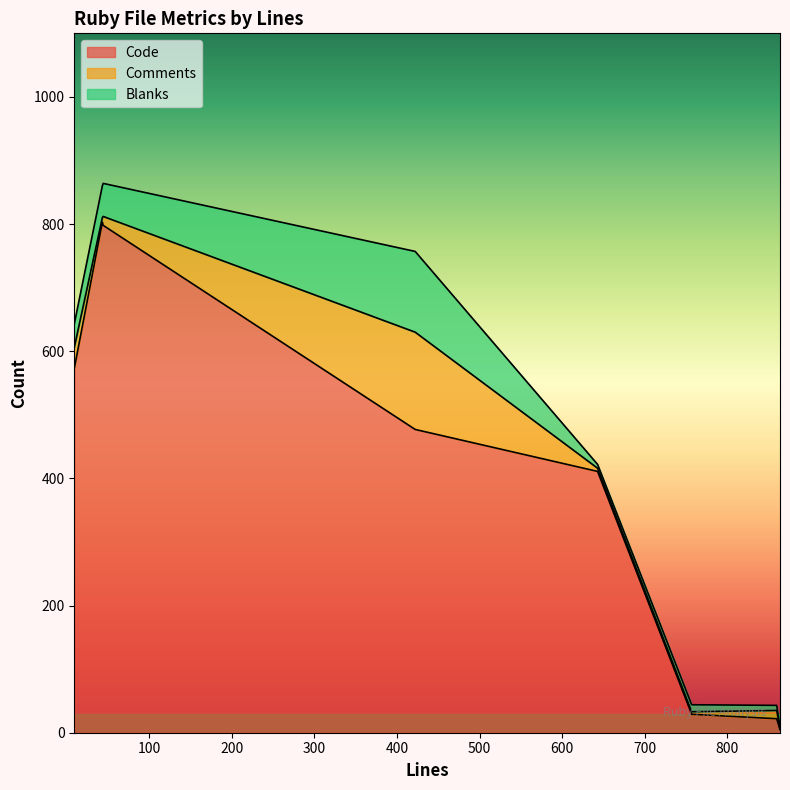

What is the difference between the maximum and minimum values in the Code series?

798